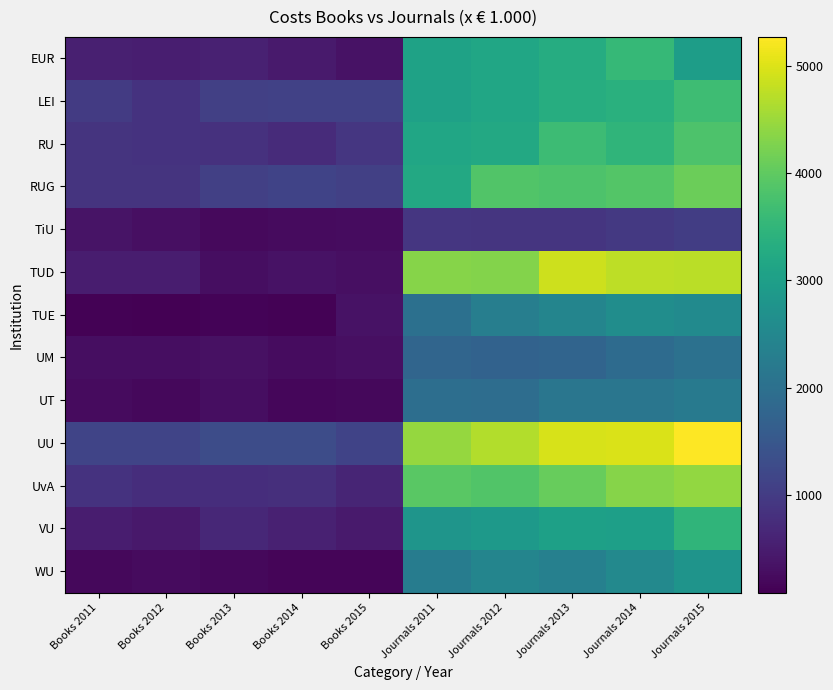

Rank the series at Books 2014 from highest to lowest value.

UU, RUG, LEI, UvA, RU, VU, EUR, TUD, UM, TiU, UT, WU, TUE